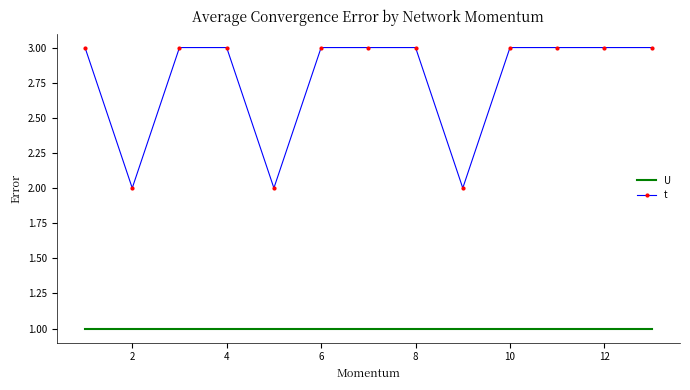

Which series has the widest spread of values?

t